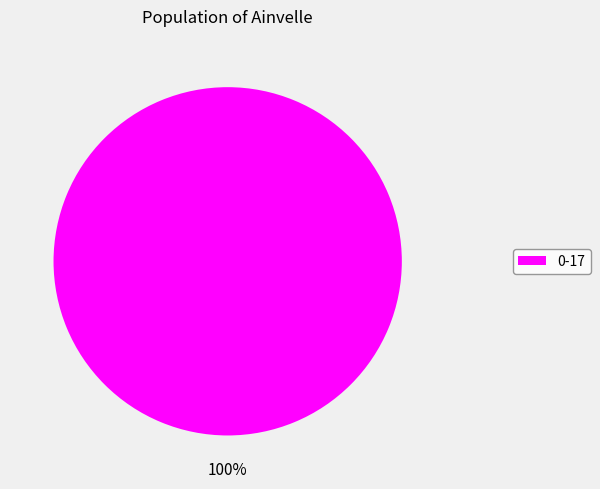

Does 0-17 represent more than half of the total?

Yes